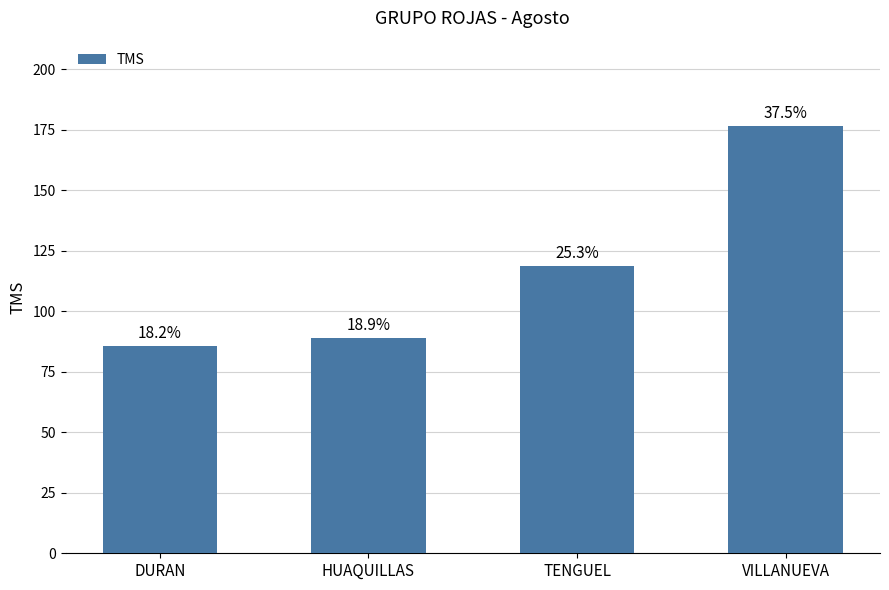

What is the change in value from DURAN to VILLANUEVA?

+90.8